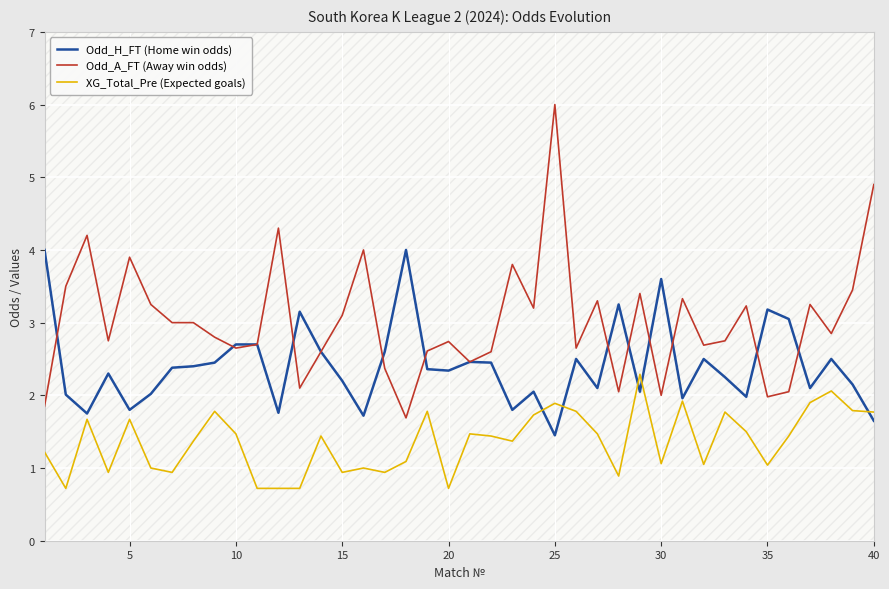

What are all the series names shown in the legend?

Odd_H_FT (Home win odds), Odd_A_FT (Away win odds), XG_Total_Pre (Expected goals)